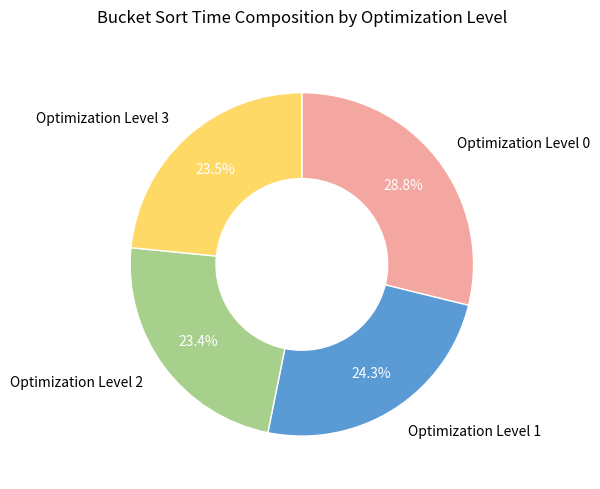

Does any single category account for the majority?

No